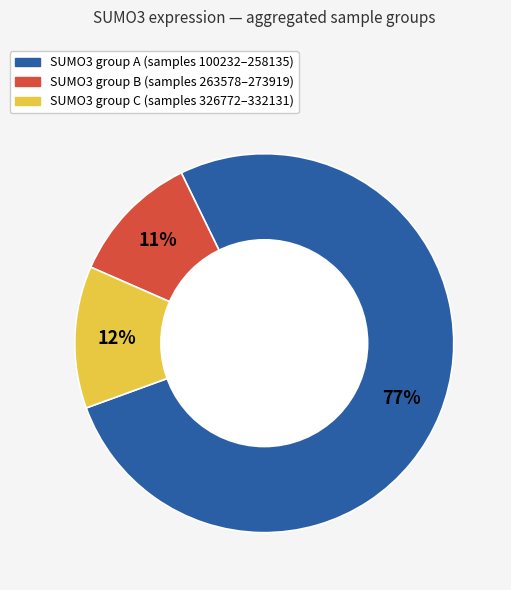

Does any single category account for the majority?

Yes